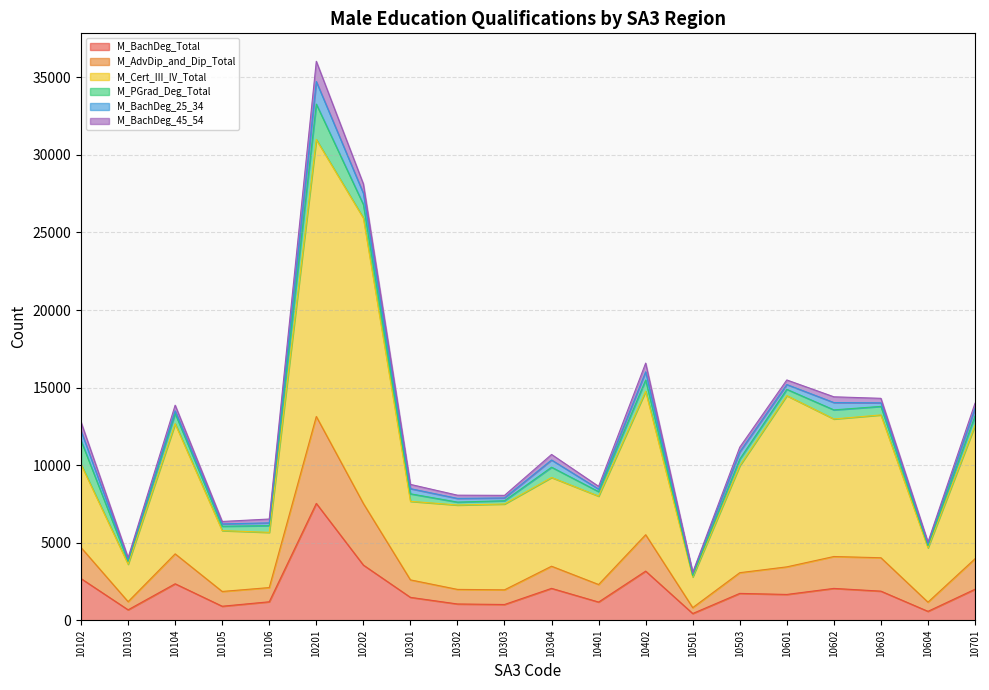

How many lines are shown in the chart?

6